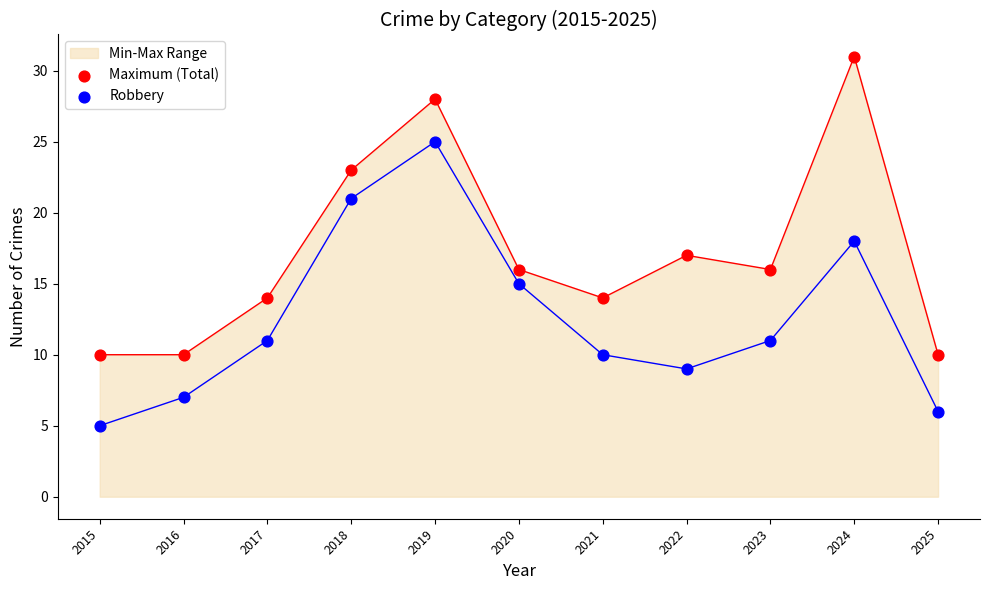

Which series has the largest total across all categories?

Maximum (Total)